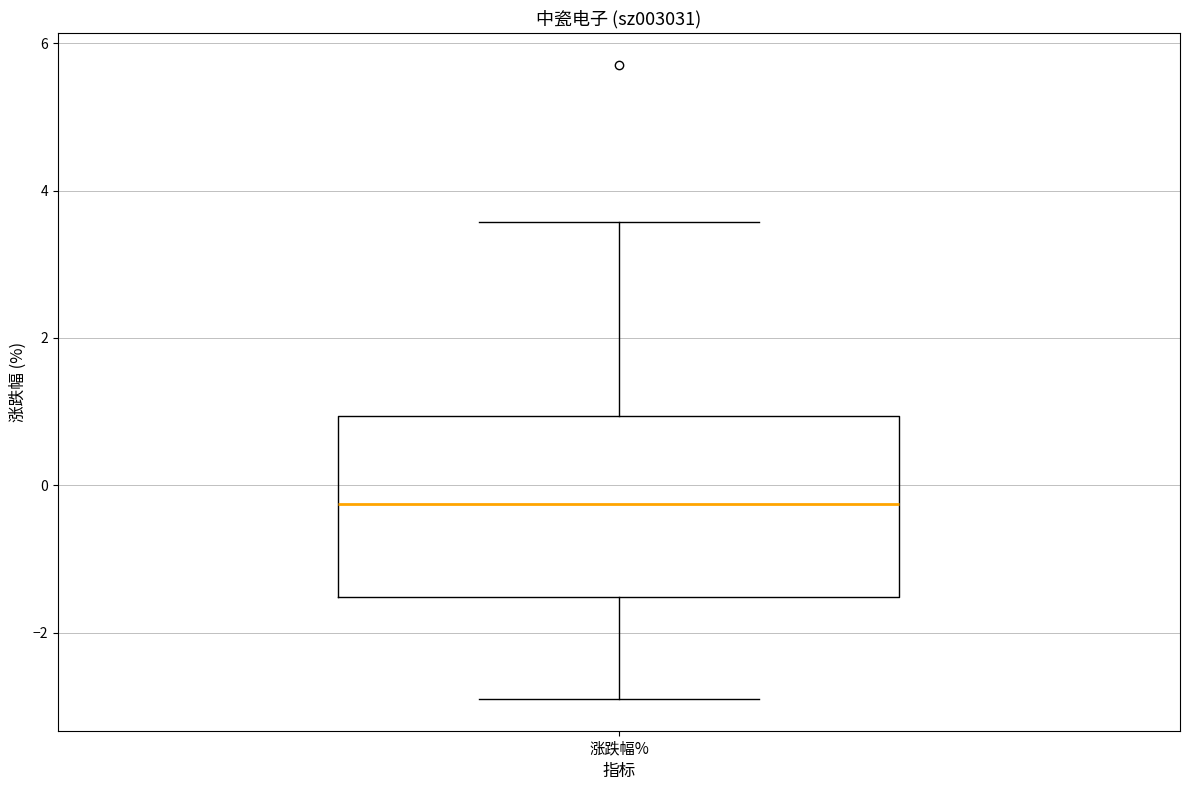

Transcribe this box plot: give where the median line is, the range the box spans, and where the two whiskers end, as read against the y-axis. The values are not printed on the chart, so give them approximately, as read against the axis.

median -0.2, box -1.6 to 1.0, whiskers -2.8 to 3.6